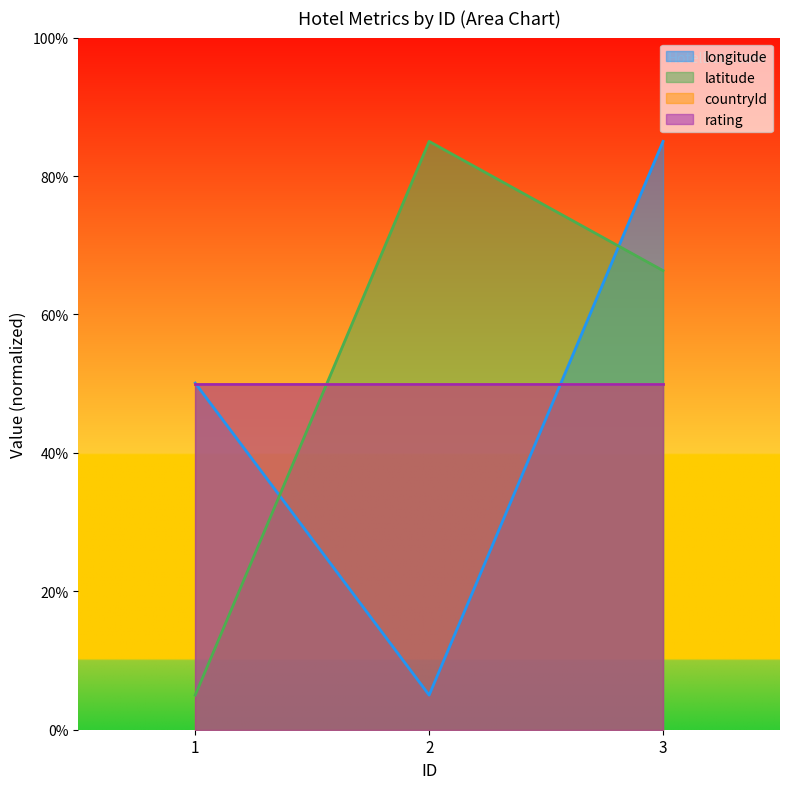

How many data points in longitude are above 50?

2